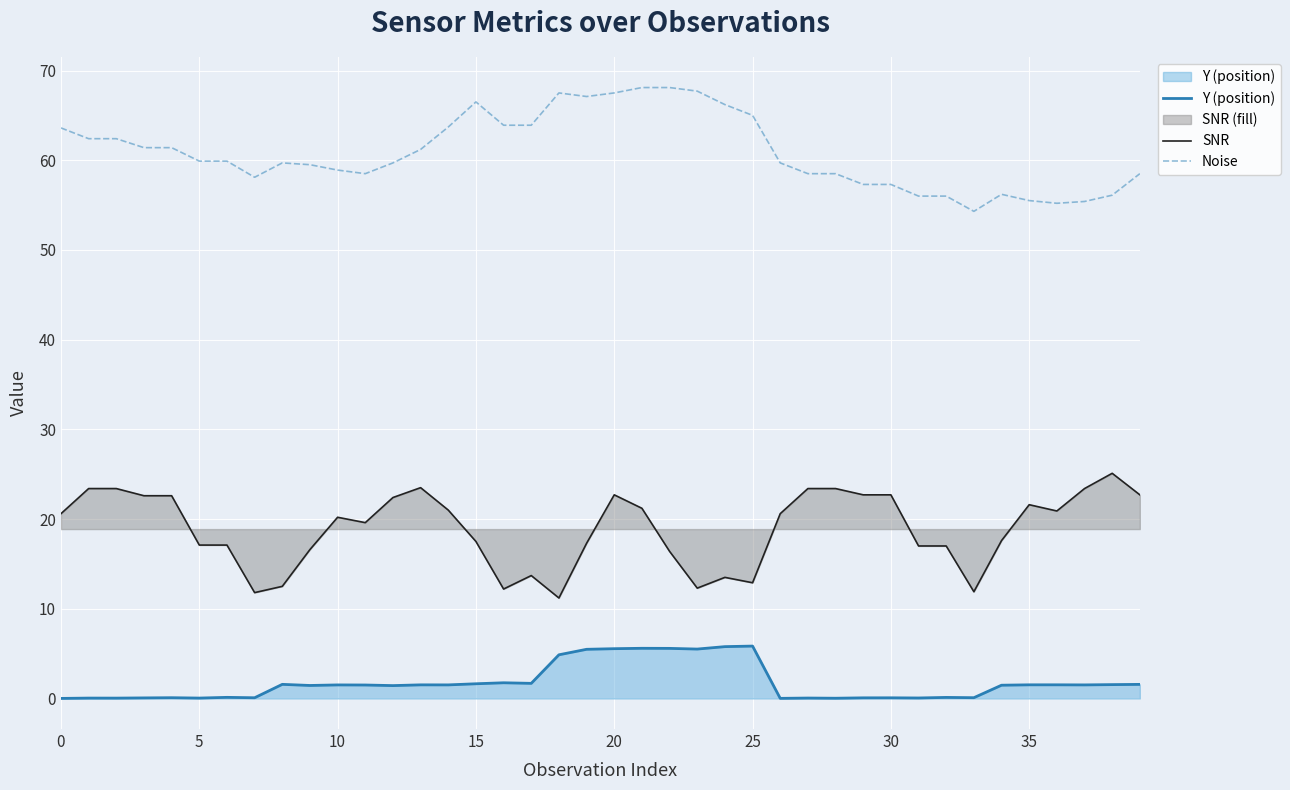

True or false: Noise and Y (position) intersect in this chart.

False